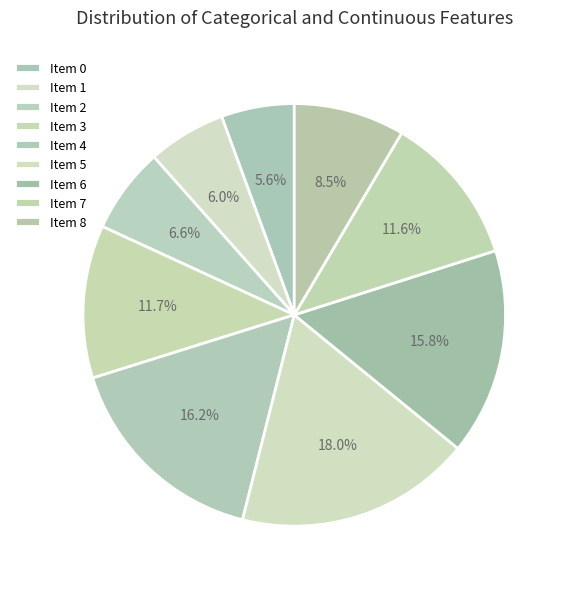

How many segments does this pie chart have?

9